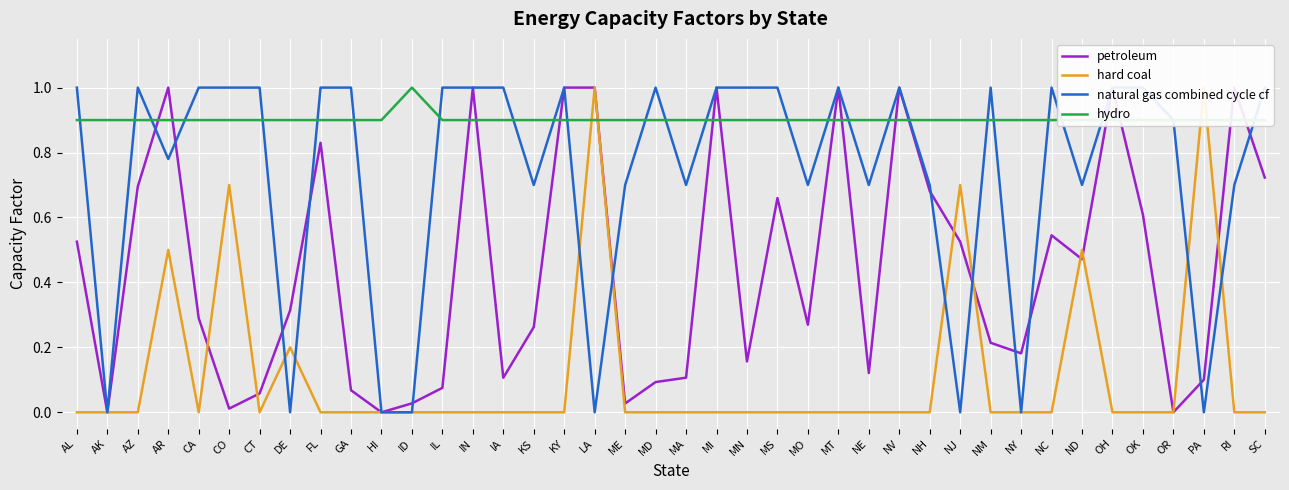

Is it true that hard coal equals 0.0 at KS?

True